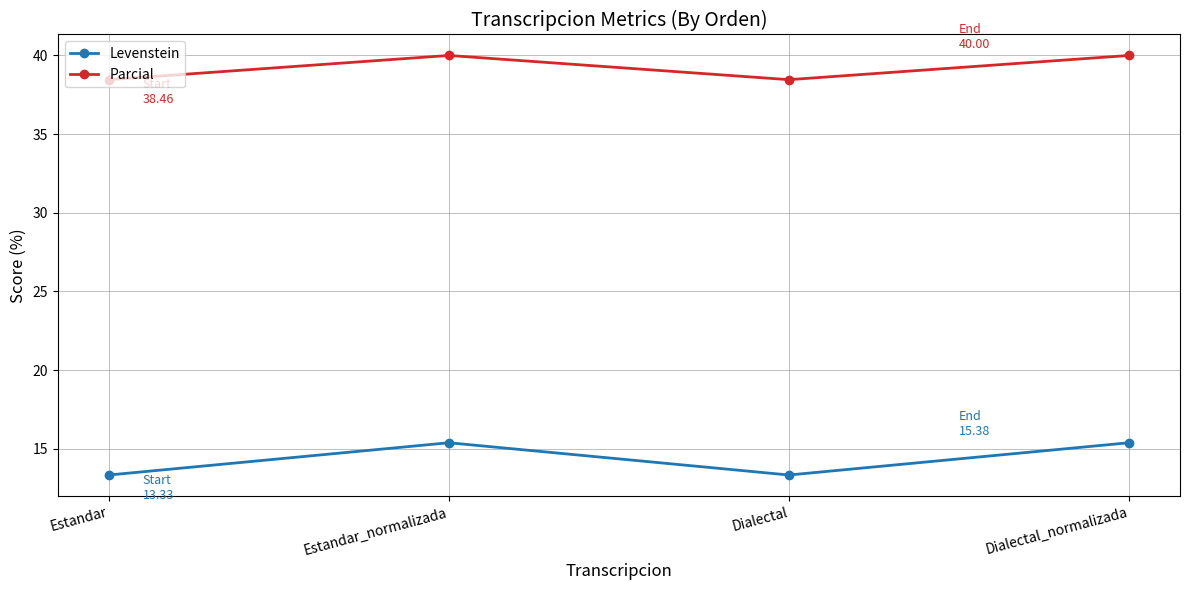

True or false: Levenstein and Parcial intersect in this chart.

False